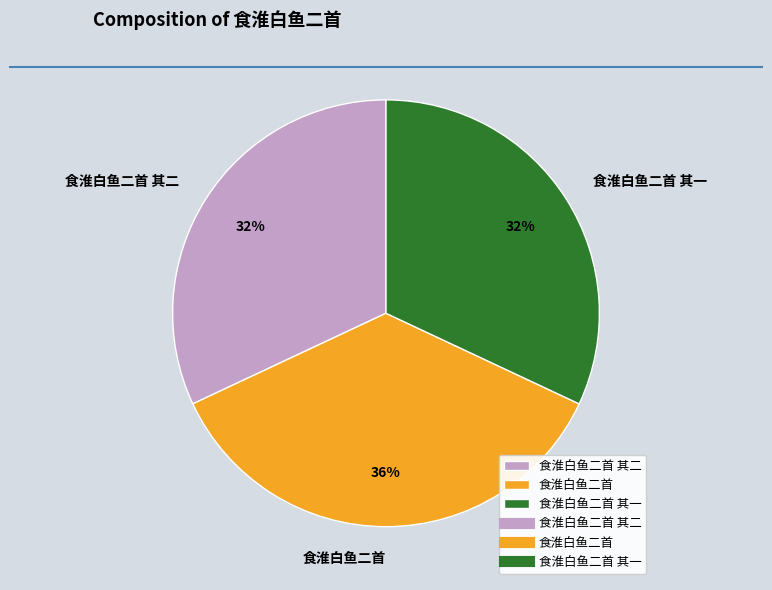

To the nearest percent, what is the combined percentage of 食淮白鱼二首 其二 and 食淮白鱼二首 其一?

64%